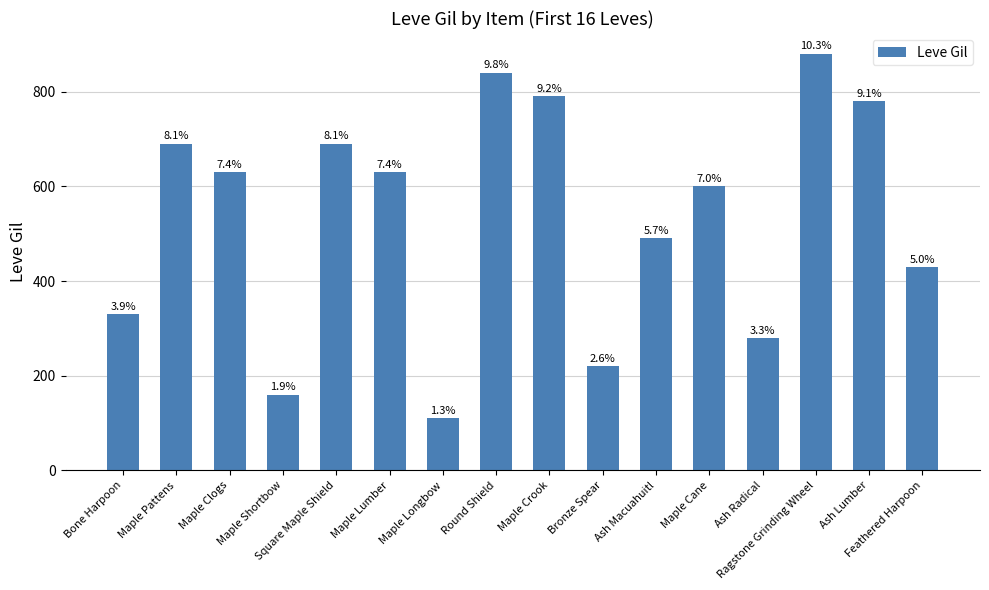

What is the label of the 7th bar from the right?

Bronze Spear